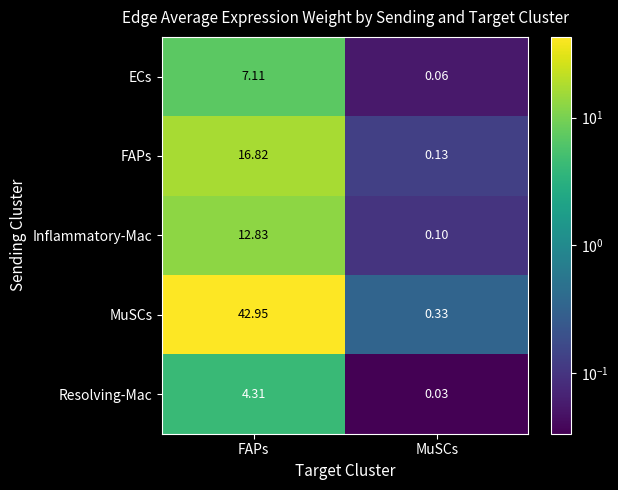

At FAPs, list the series in order from smallest to largest.

Resolving-Mac, ECs, Inflammatory-Mac, FAPs, MuSCs